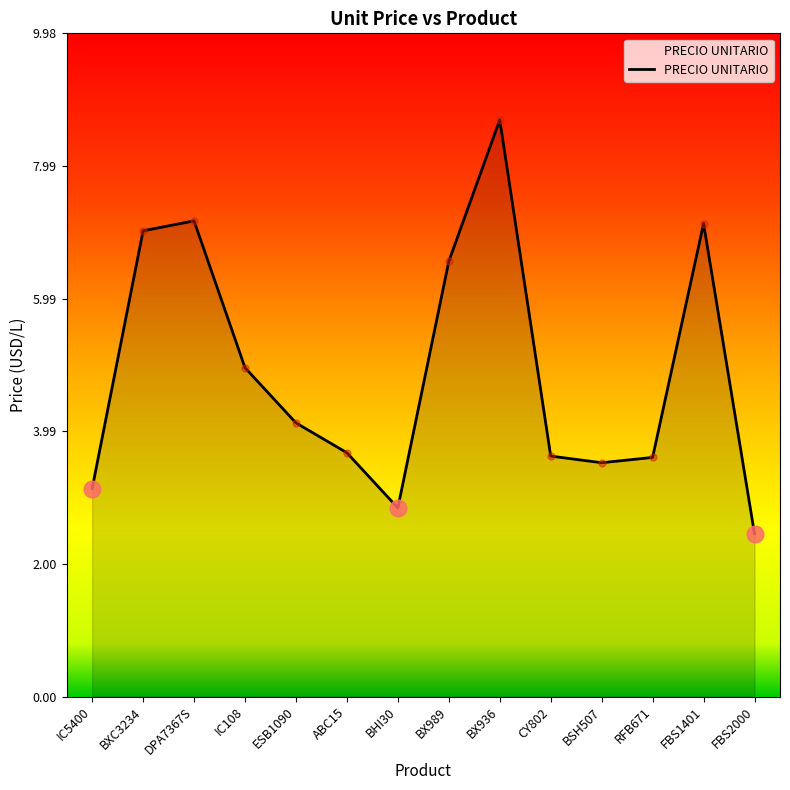

What is the difference between the second highest and minimum values?

4.7